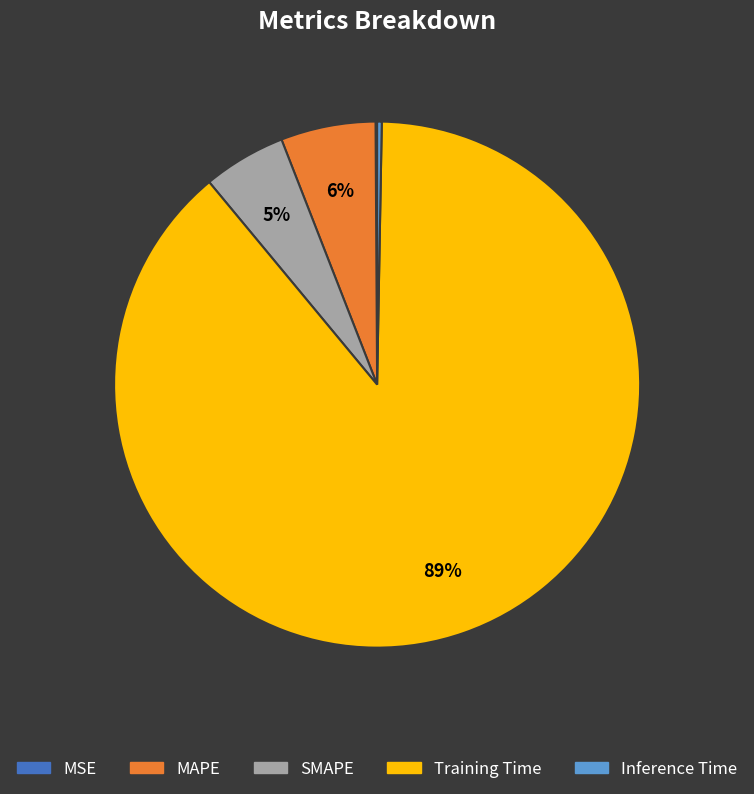

Which slice represents more than half of the pie?

Training Time